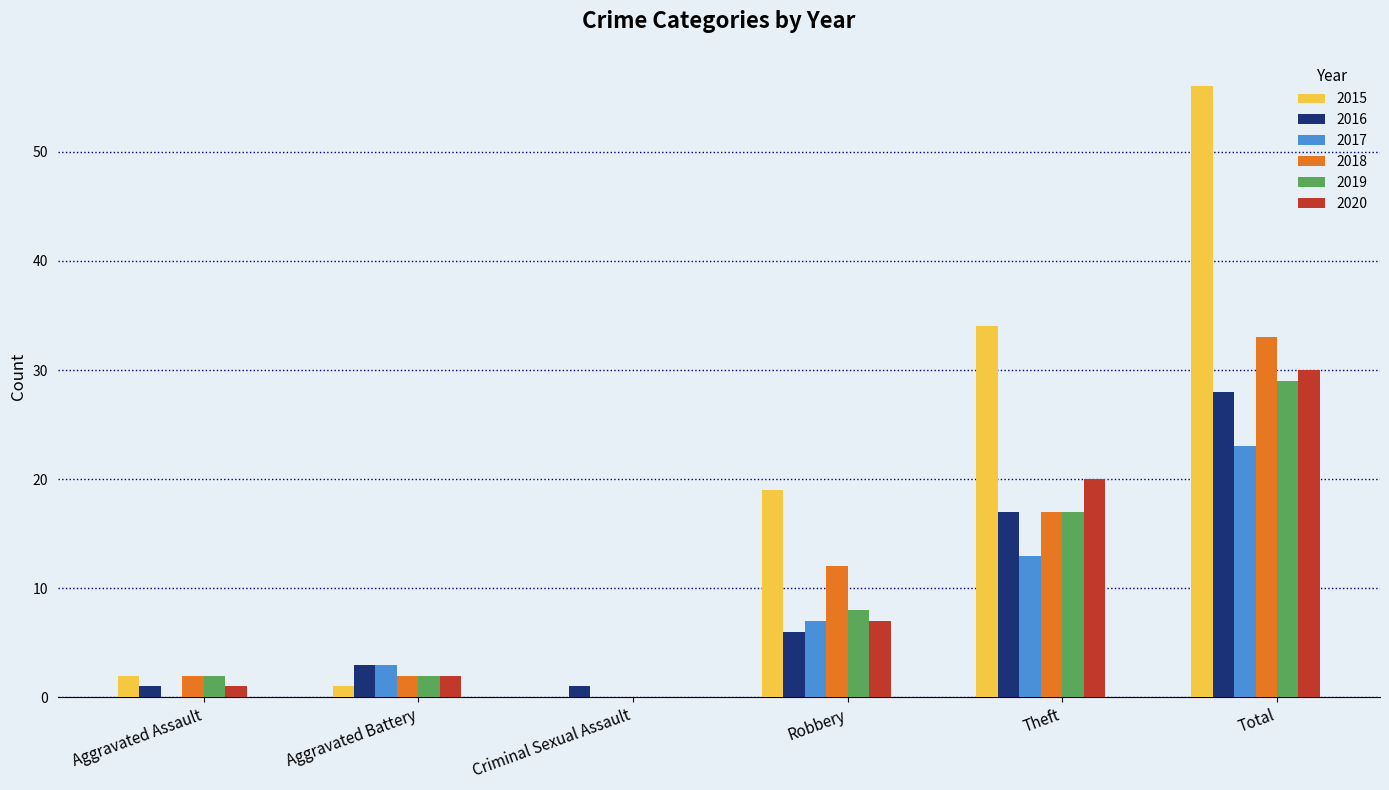

Which series has the largest total across all categories?

2015